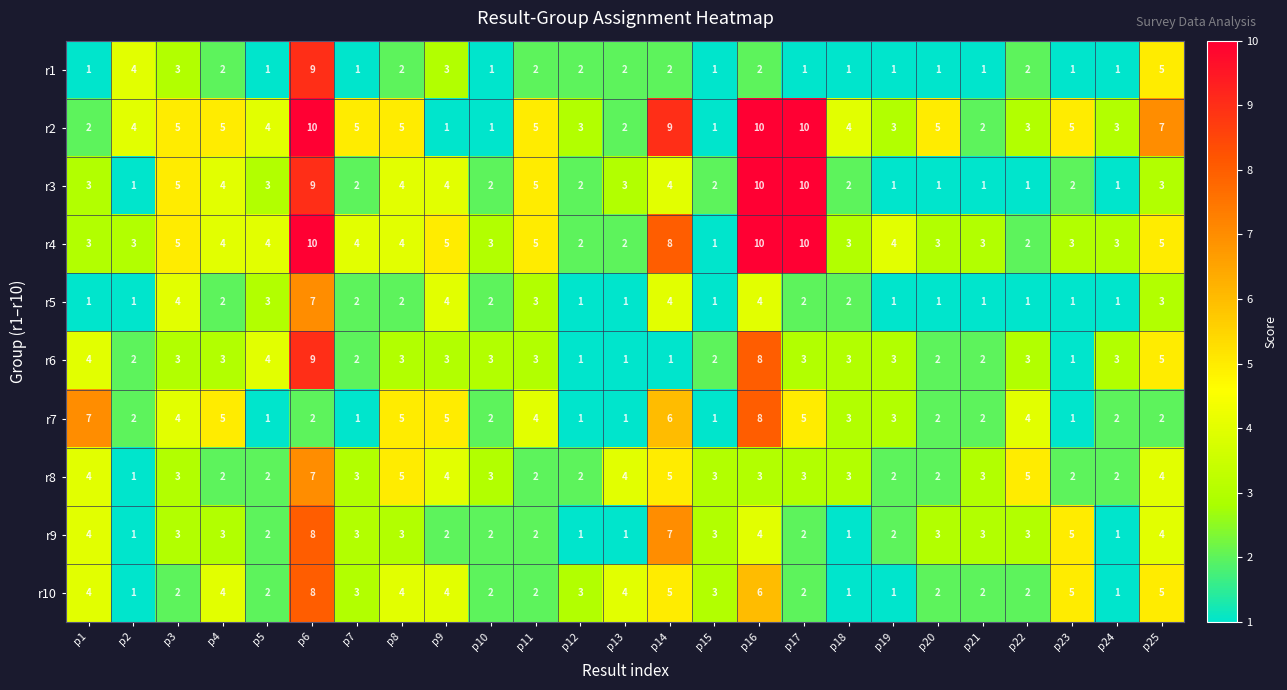

What is the greatest value displayed?

10